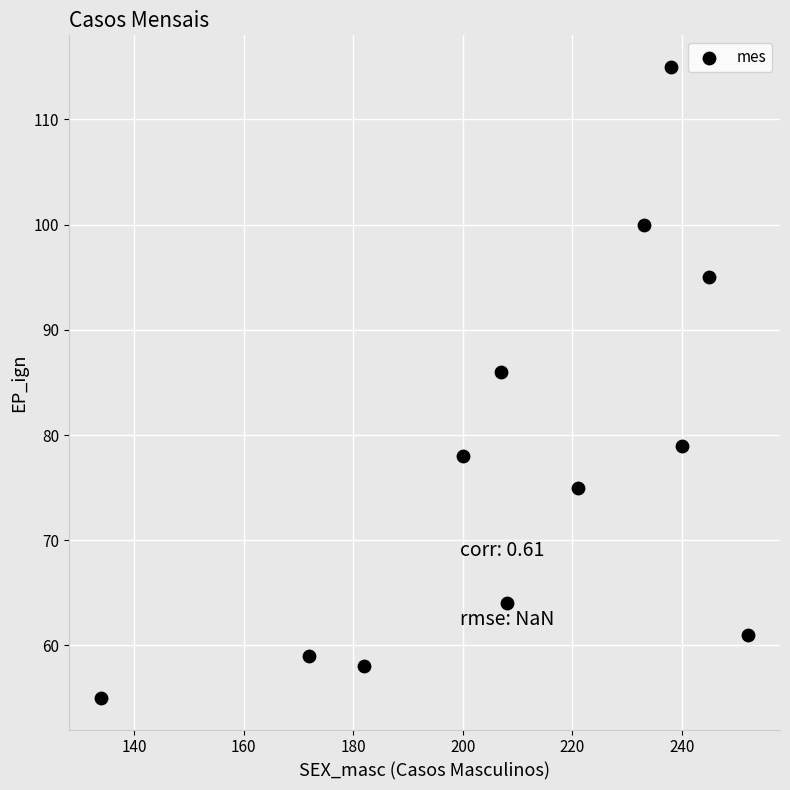

What is the average Y value?

77